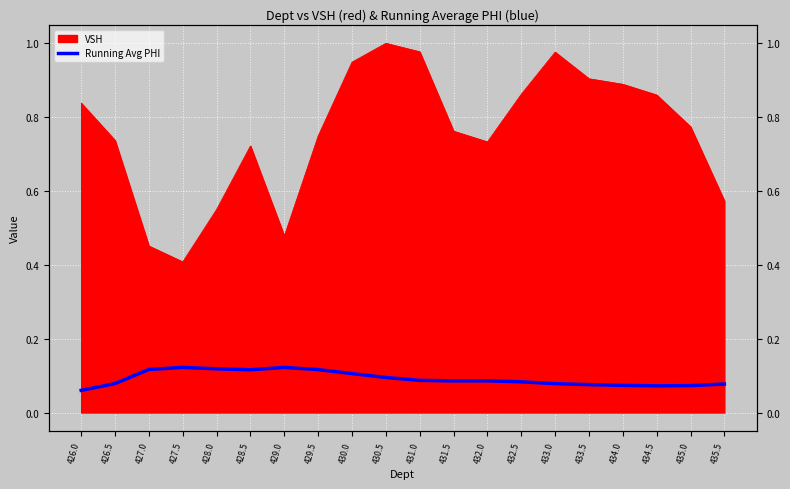

The chart shows a value of 0.2 at 429.0. True or false?

False